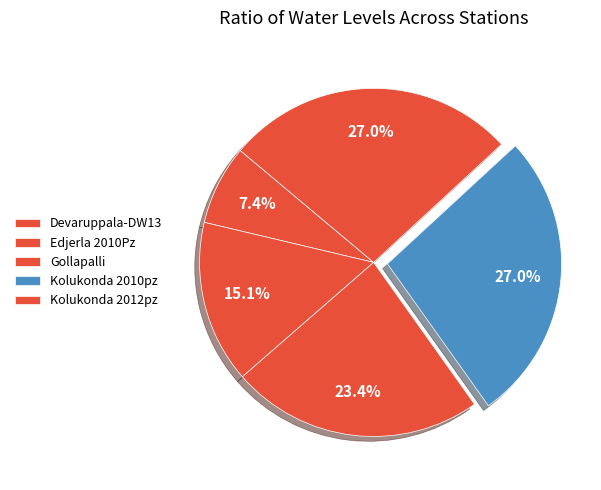

True or false: Kolukonda 2010pz accounts for 27% of the total.

True